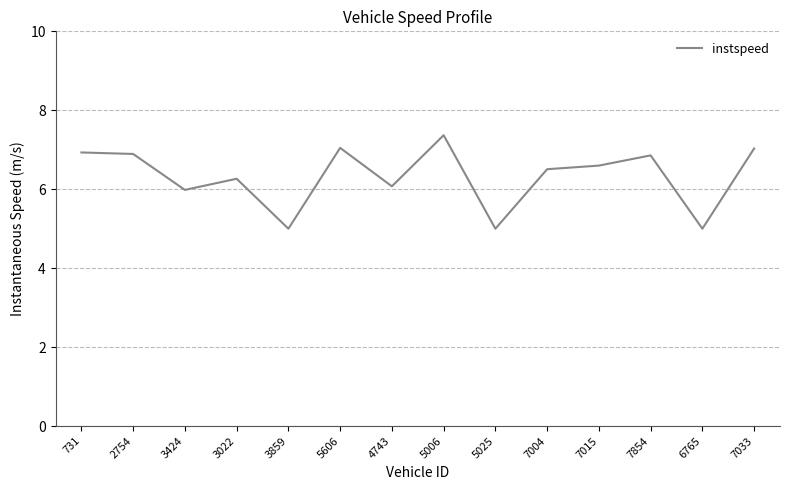

What is the average value?

6.3